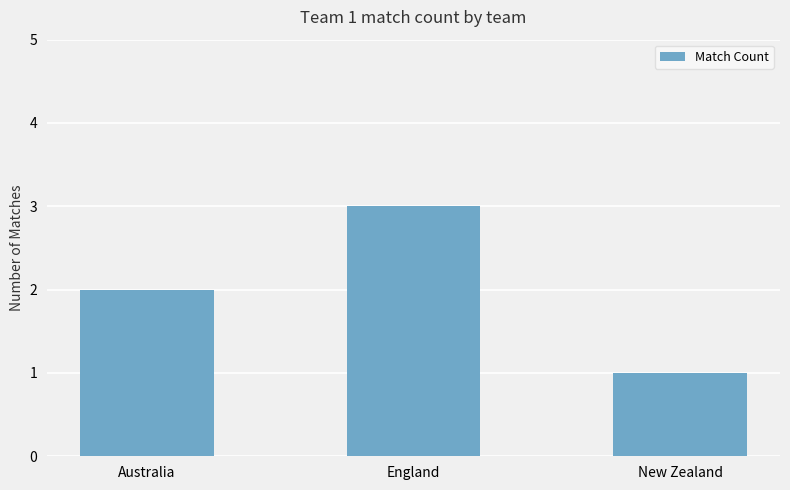

True or false: the data shows 4 at England.

False